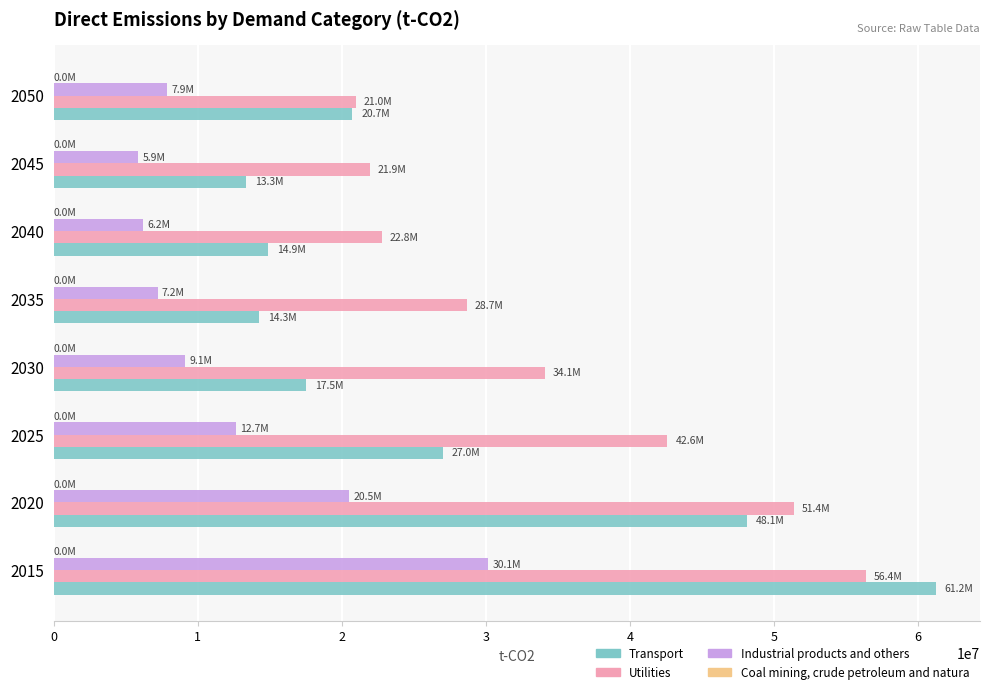

The value of Utilities at 2020 is 51394489.7. True or false?

True